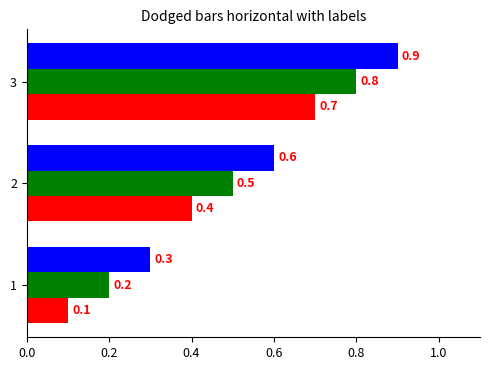

Which label corresponds to the largest value in the chart?

3